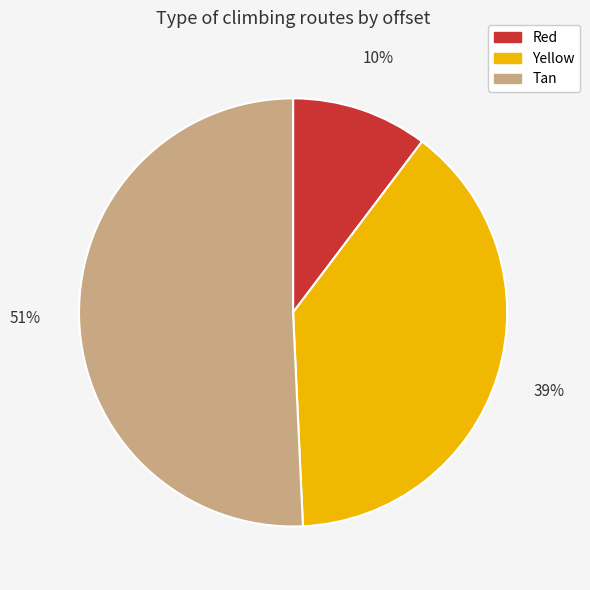

To the nearest percent, what percentage of the pie is Tan?

51%